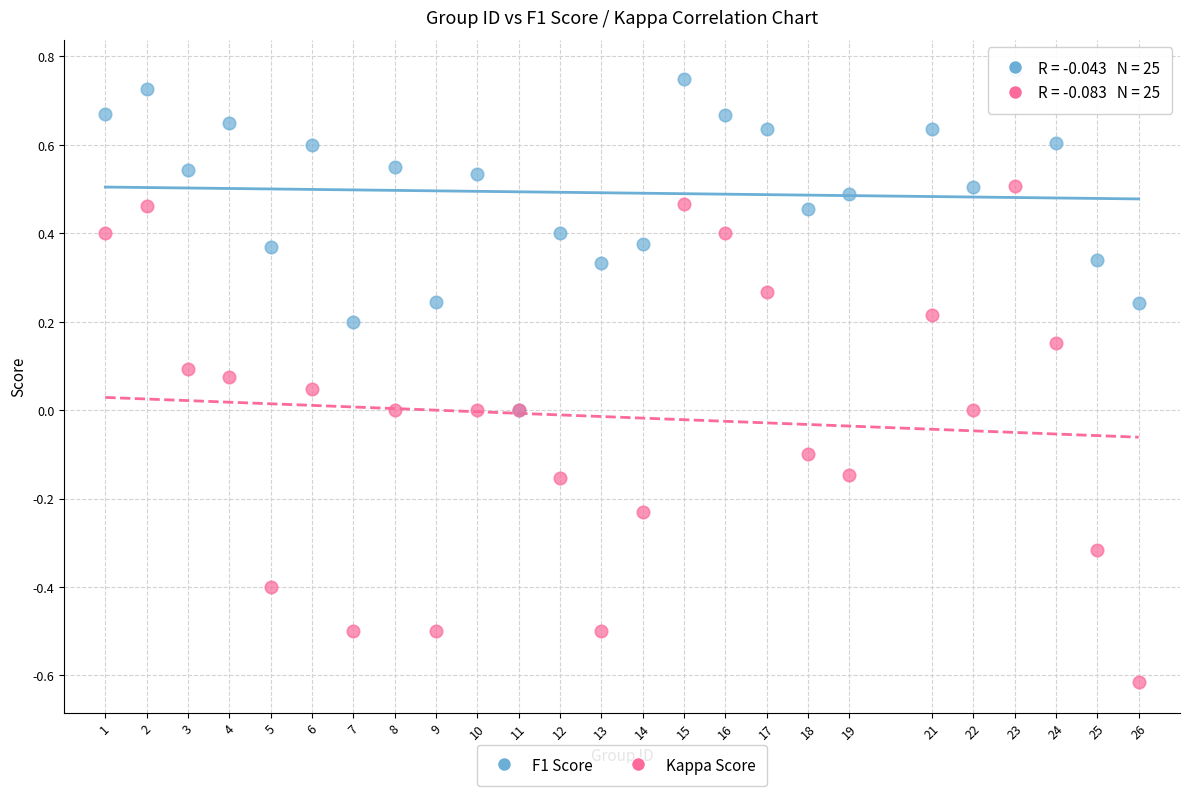

What are all the series names shown in the legend?

F1 Score, Kappa Score